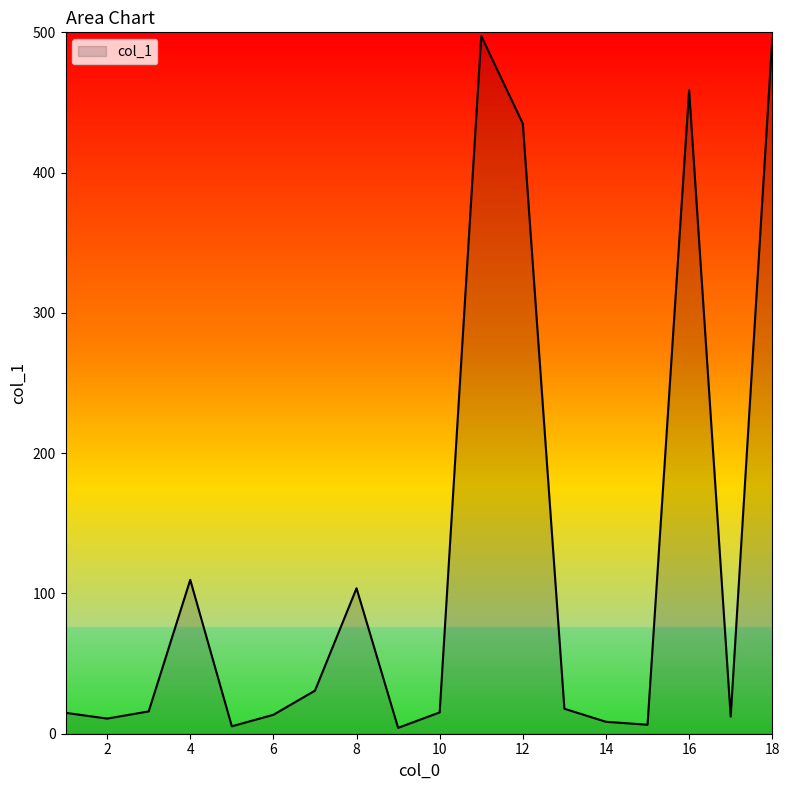

What is the maximum value shown in the chart?

497.4